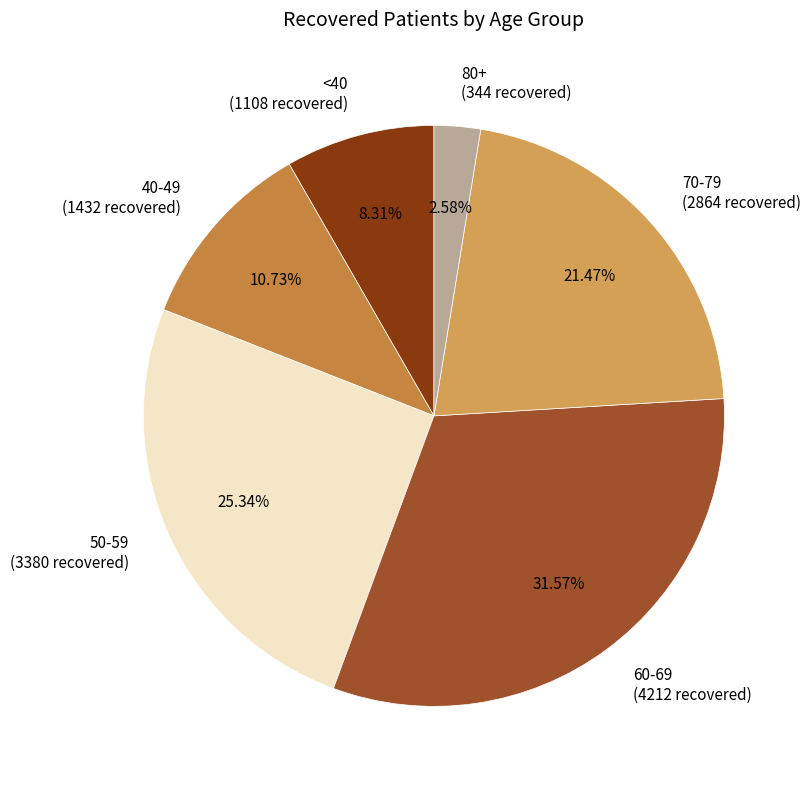

Rank the categories by value from highest to lowest.

60-69, 50-59, 70-79, 40-49, <40, 80+